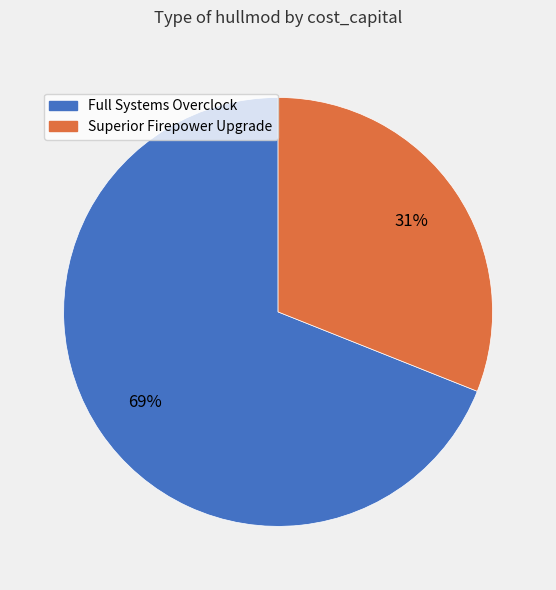

Which has a higher value, Full Systems Overclock or Superior Firepower Upgrade?

Full Systems Overclock